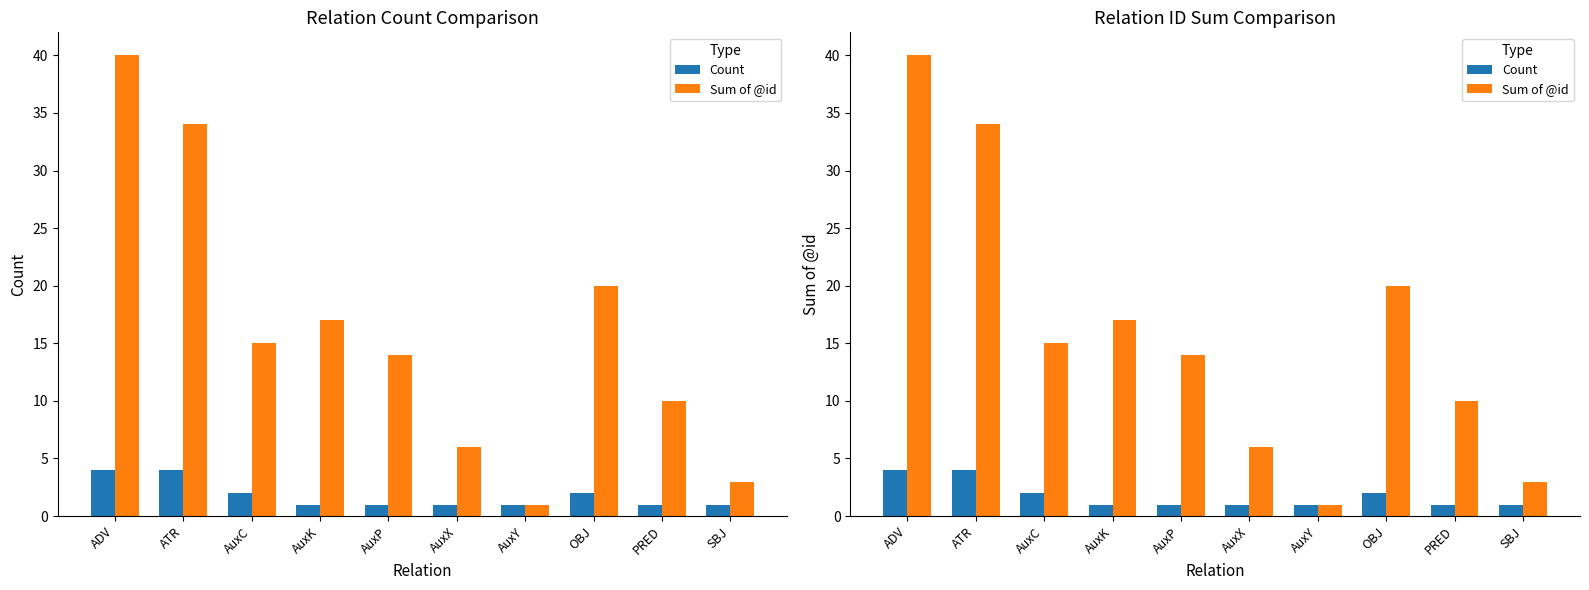

Reading left to right, what are all the values shown in this chart?

Count: ADV=4	ATR=4	AuxC=2	AuxK=1	AuxP=1	AuxX=1	AuxY=1	OBJ=2	PRED=1	SBJ=1
Sum of @id: ADV=40	ATR=34	AuxC=15	AuxK=17	AuxP=14	AuxX=6	AuxY=1	OBJ=20	PRED=10	SBJ=3